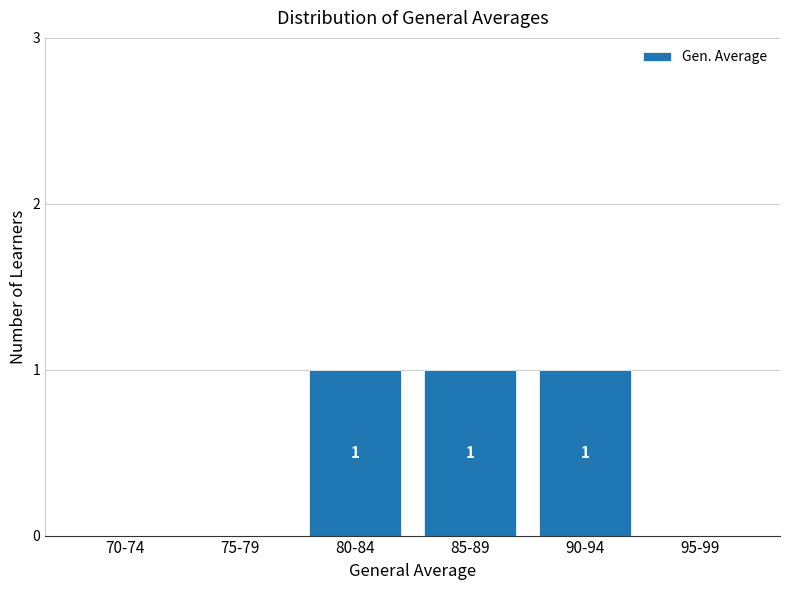

Reading left to right, what are all the values shown in this chart?

70-74=0	75-79=0	80-84=1	85-89=1	90-94=1	95-99=0